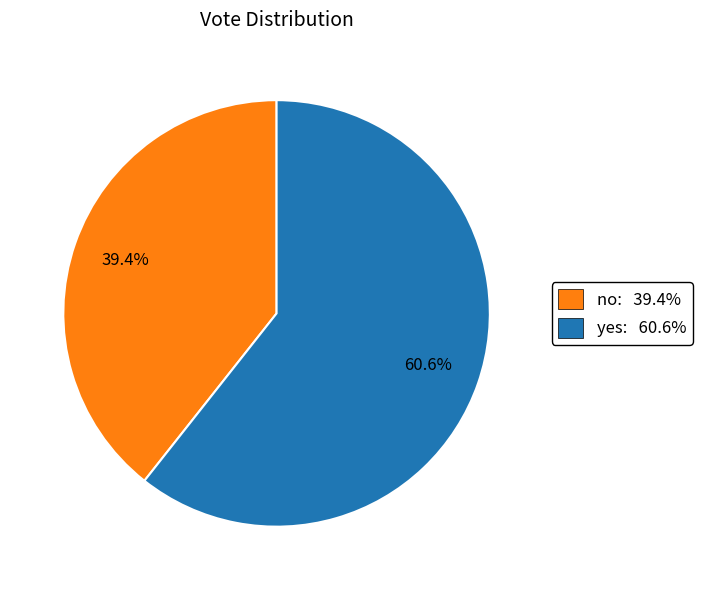

To the nearest percent, what is the difference between the yes and no slice percentages?

21%